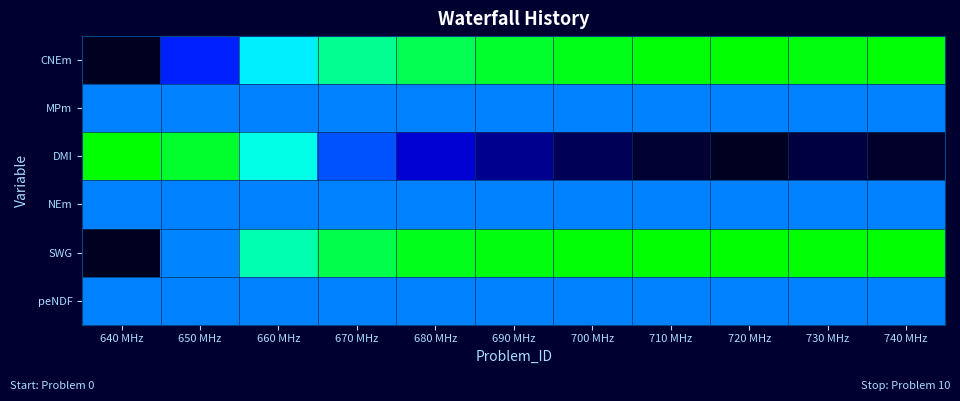

At how many categories does at least one series exceed 0?

11